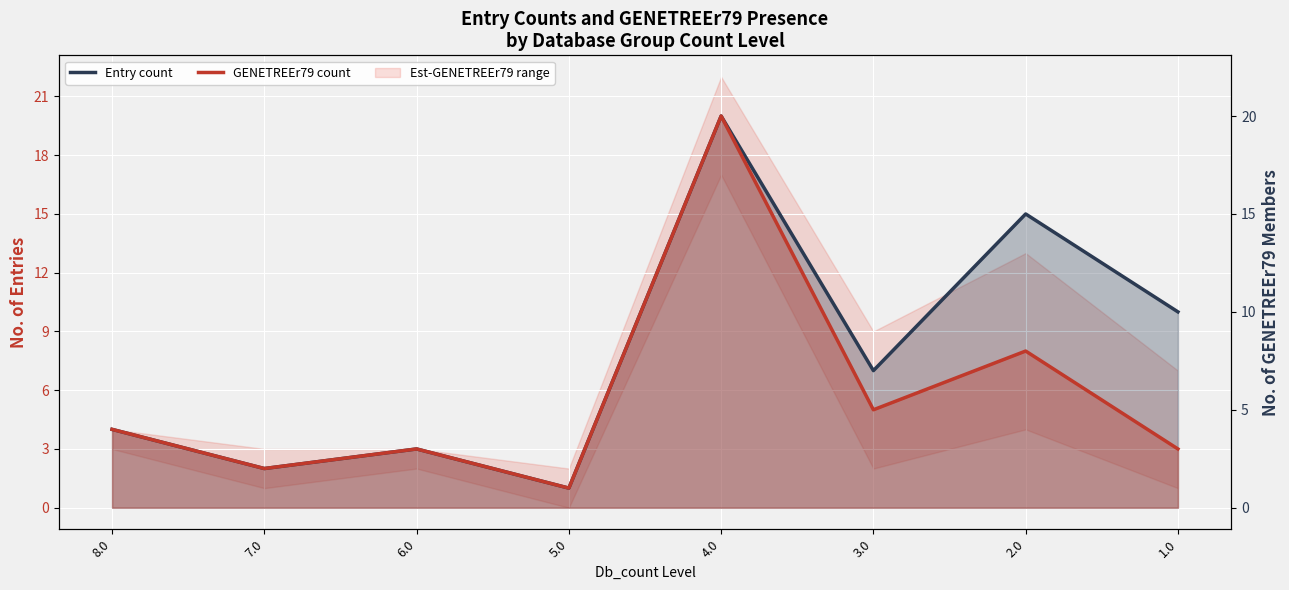

True or false: GENETREEr79 count and Entry count intersect in this chart.

False